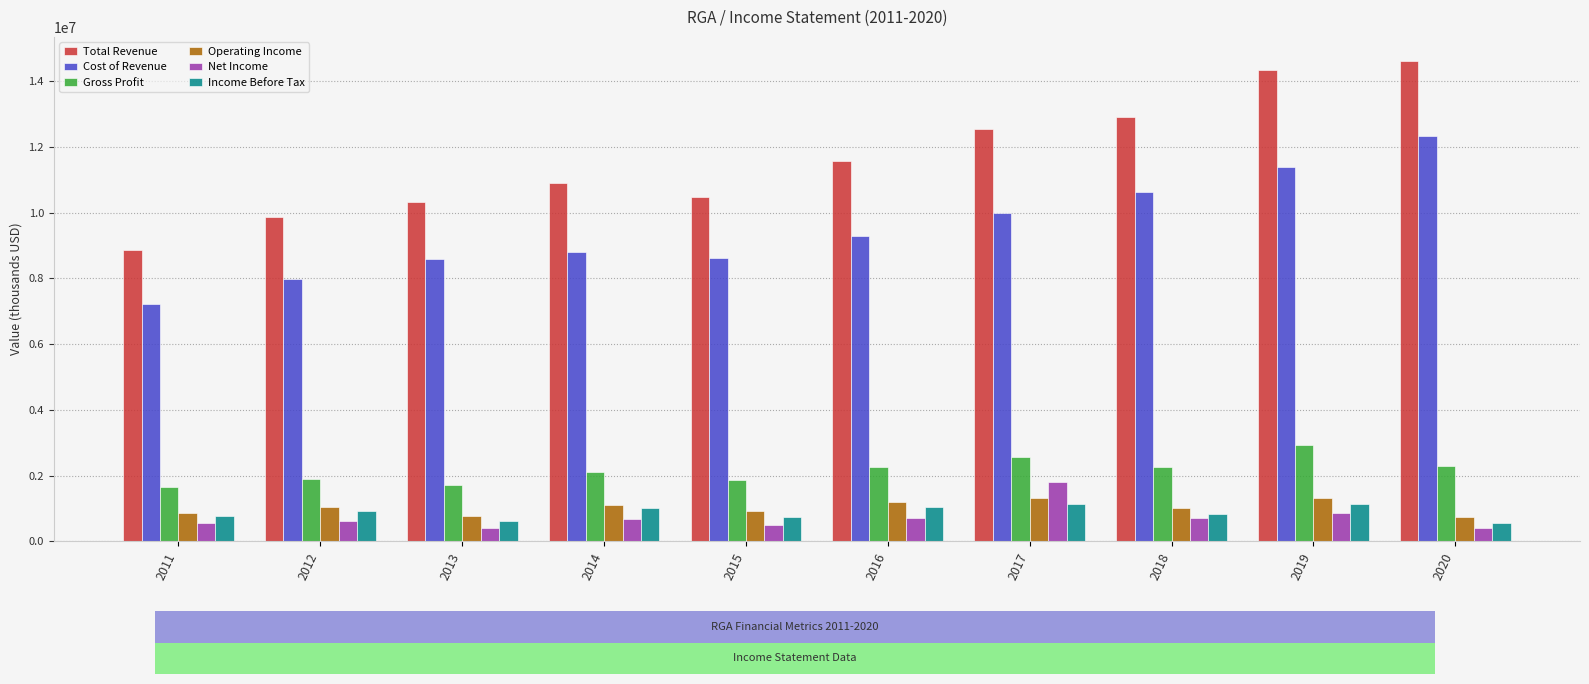

True or false: Net Income has a value of 546000 at 2011.

True